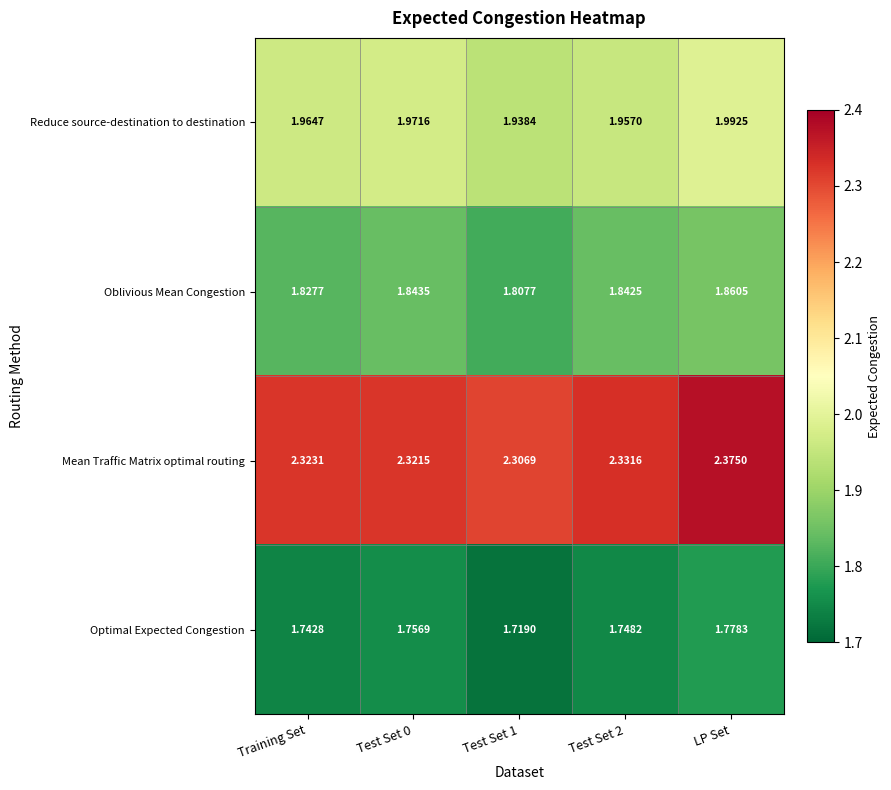

Between Training Set and Test Set 1, which series saw the biggest shift?

Reduce source-destination to destination